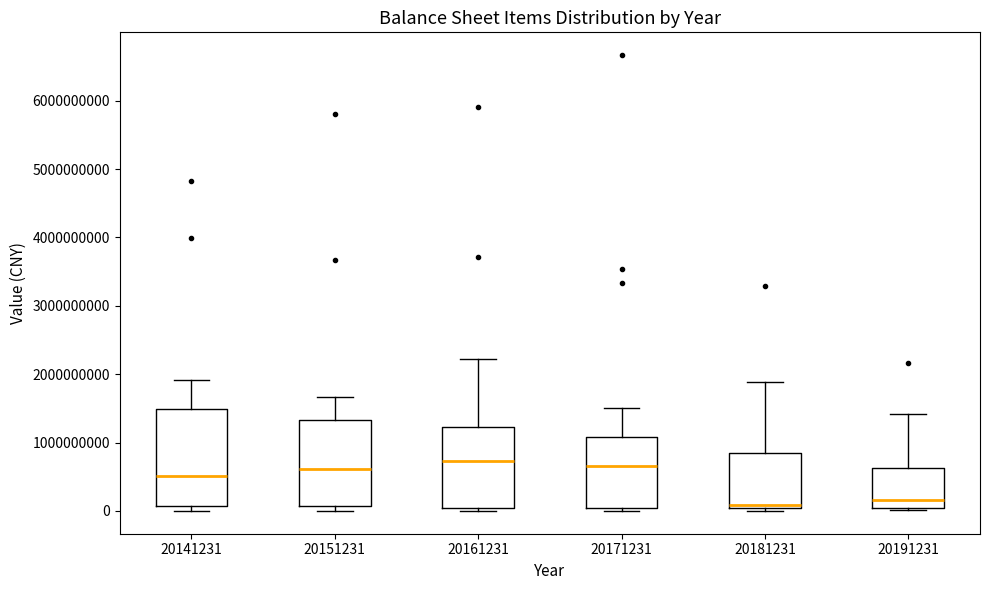

Comparing the boxes themselves (not the whiskers), which one is the tallest?

20141231